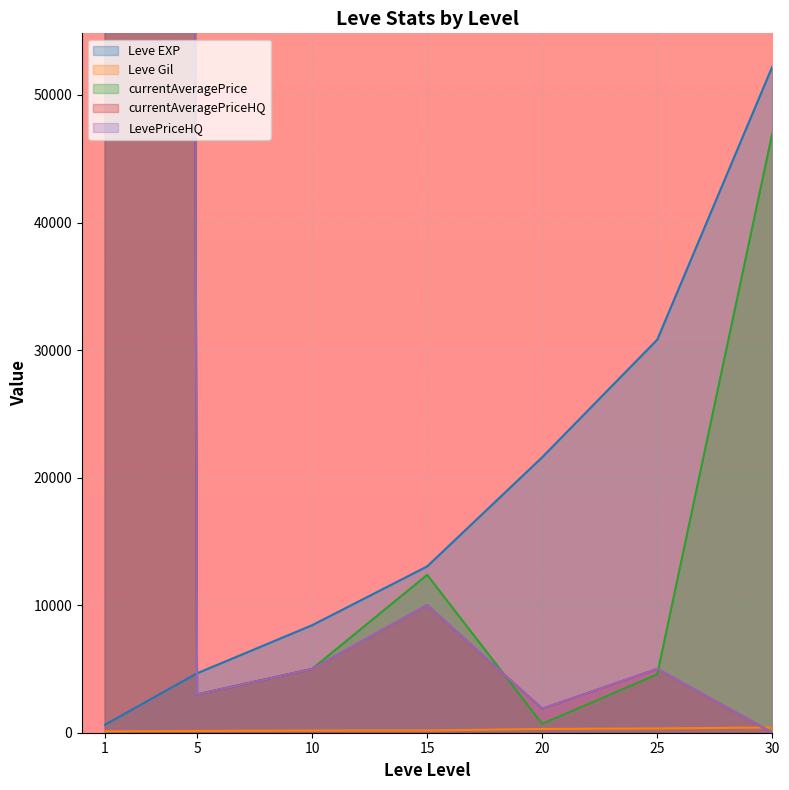

What is the value of the LevePriceHQ point at the 2nd from the left?

3000.0